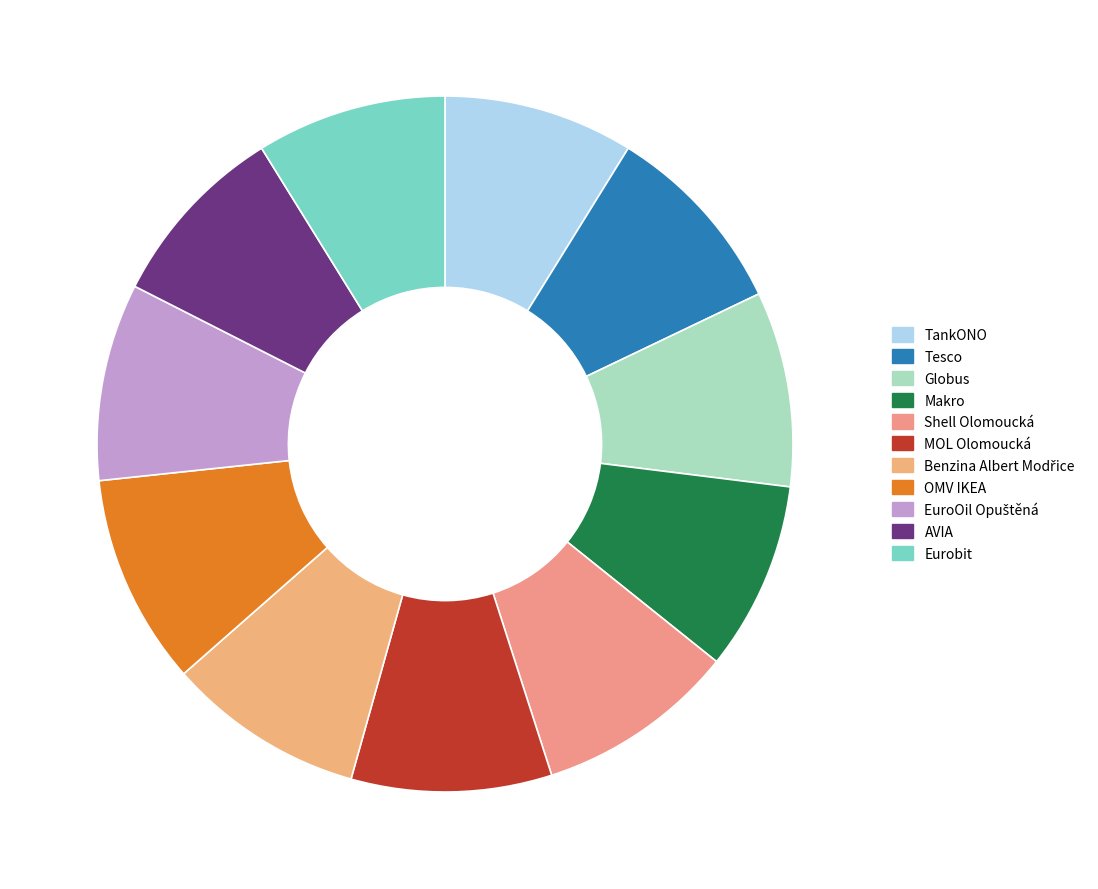

How many slices are in this pie chart?

11